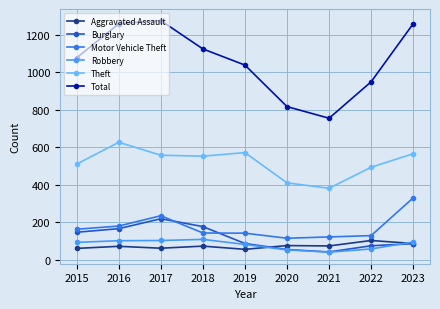

How many data points in Theft are less than 553?

4